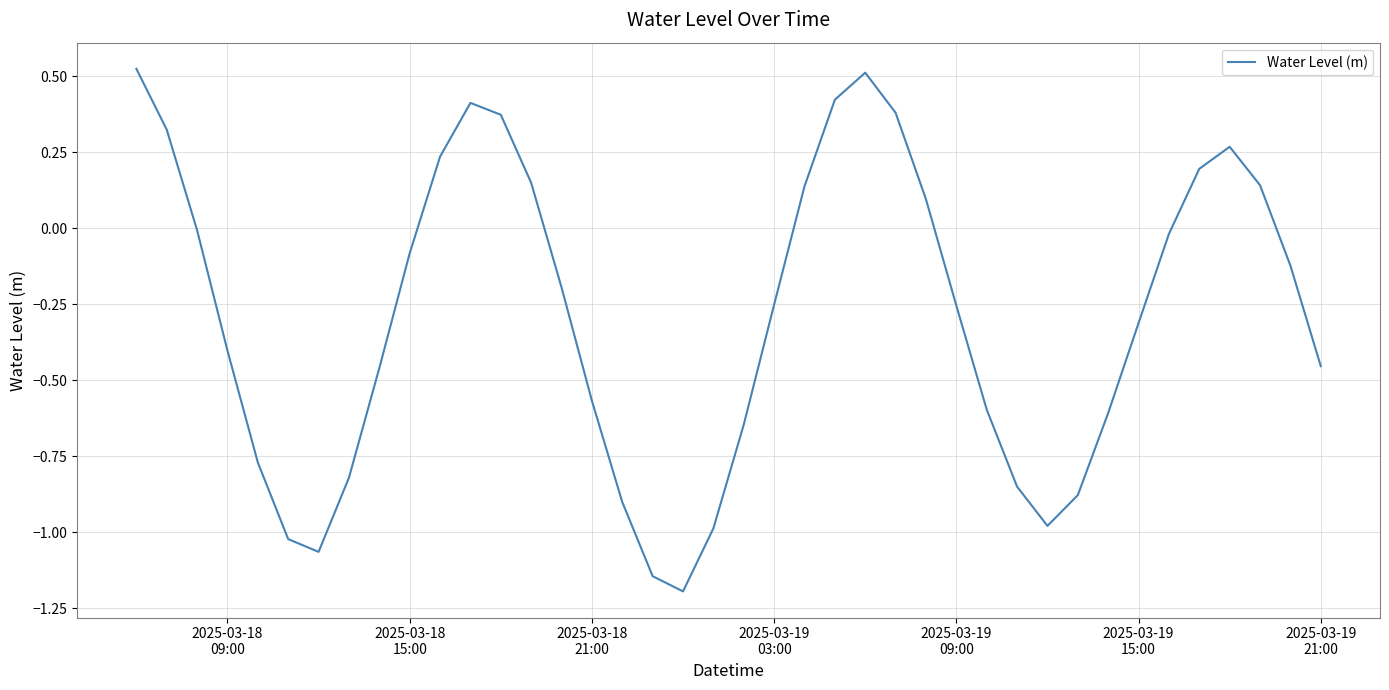

What is the smallest value displayed?

-1.2